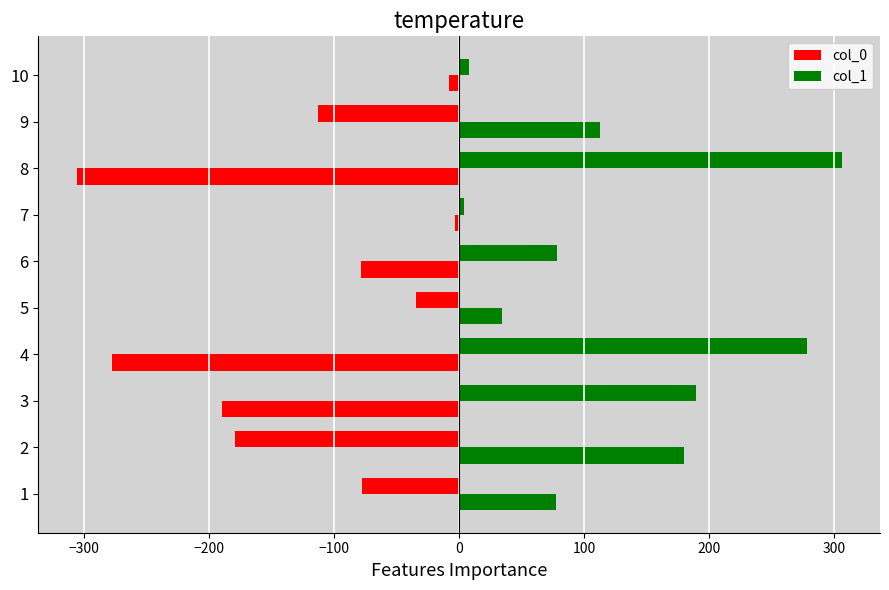

What is the difference between the maximum and minimum values in the col_0 series?

485.8